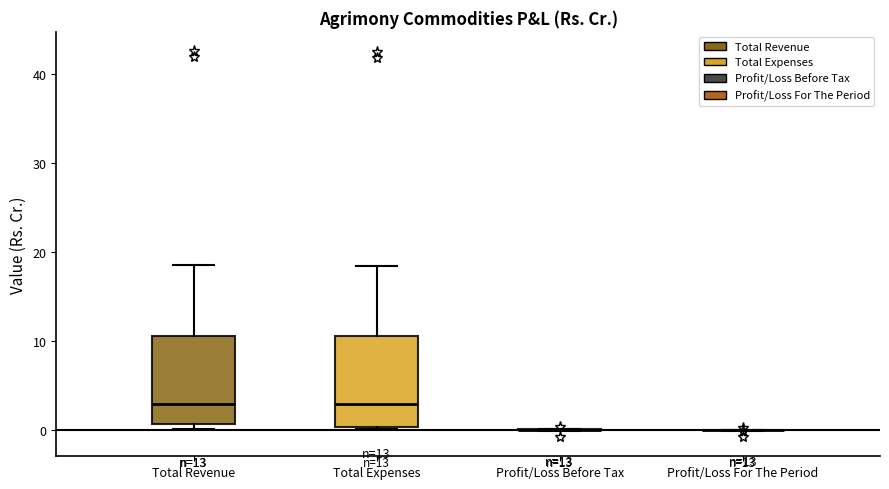

Where is the lower edge of the box for Total Revenue on the y-axis? The values are not printed on the chart, so give them approximately, as read against the axis.

1